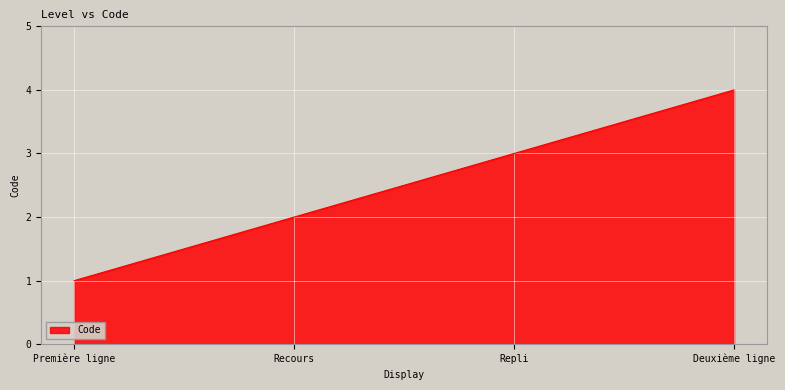

Reading left to right, list all the values displayed in this chart.

Première ligne=1	Recours=2	Repli=3	Deuxième ligne=4